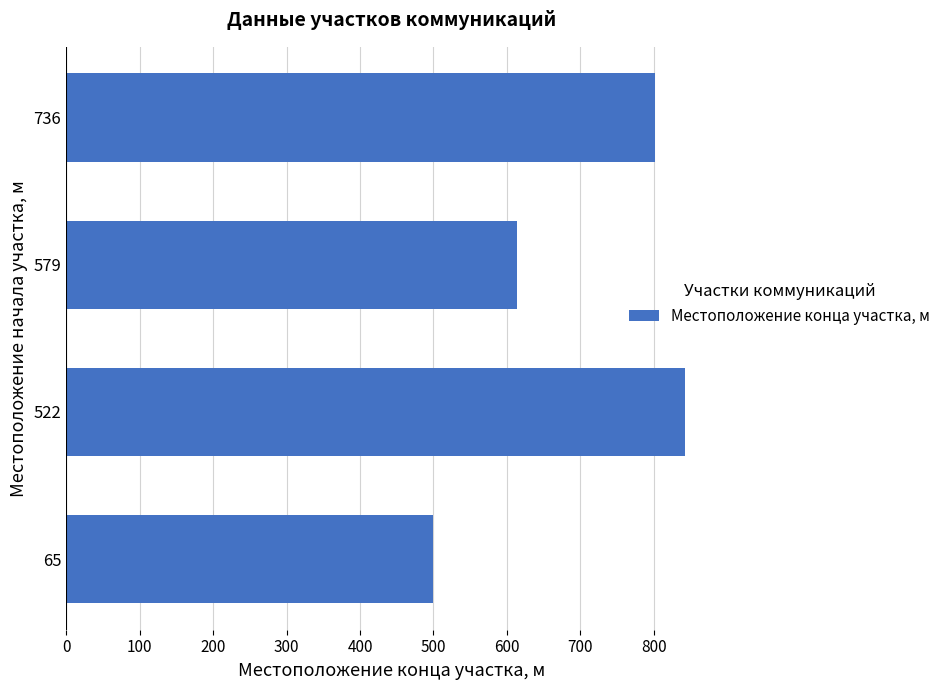

Rank the categories by value from lowest to highest.

65, 579, 736, 522